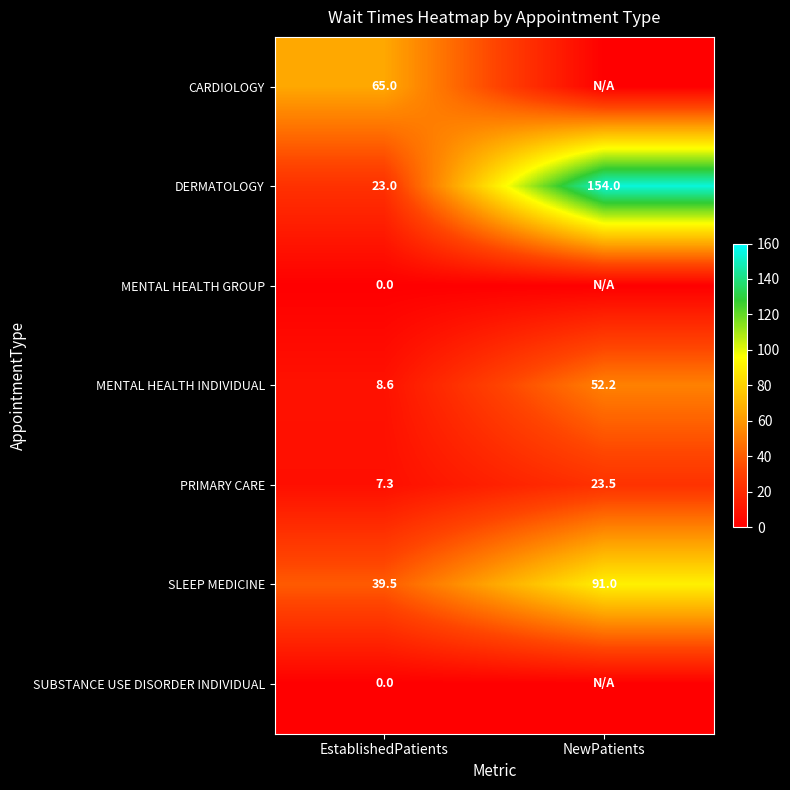

What is the spread (max minus min) of values at EstablishedPatients?

65.0